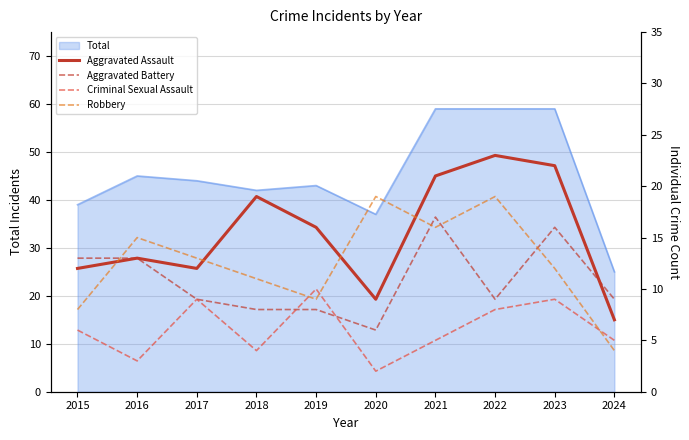

At which label does Criminal Sexual Assault first exceed 6?

2017